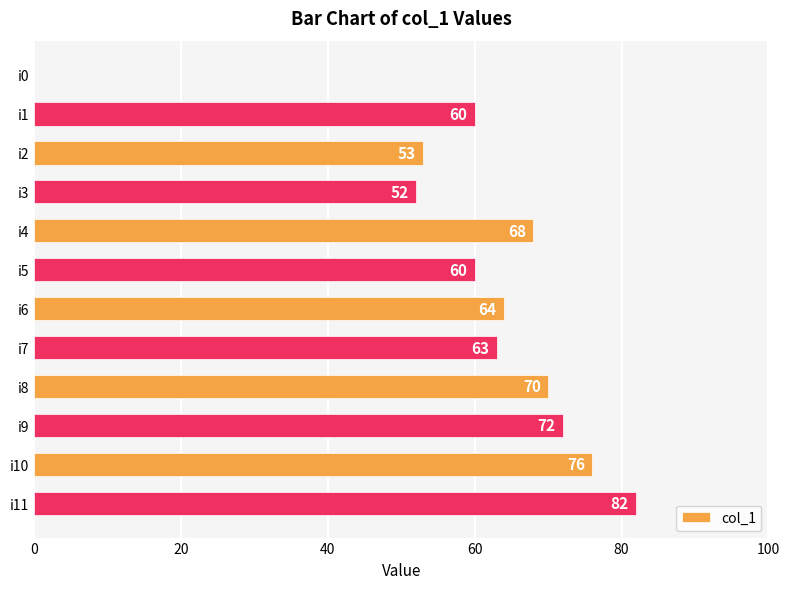

Count the number of data series in this chart.

1